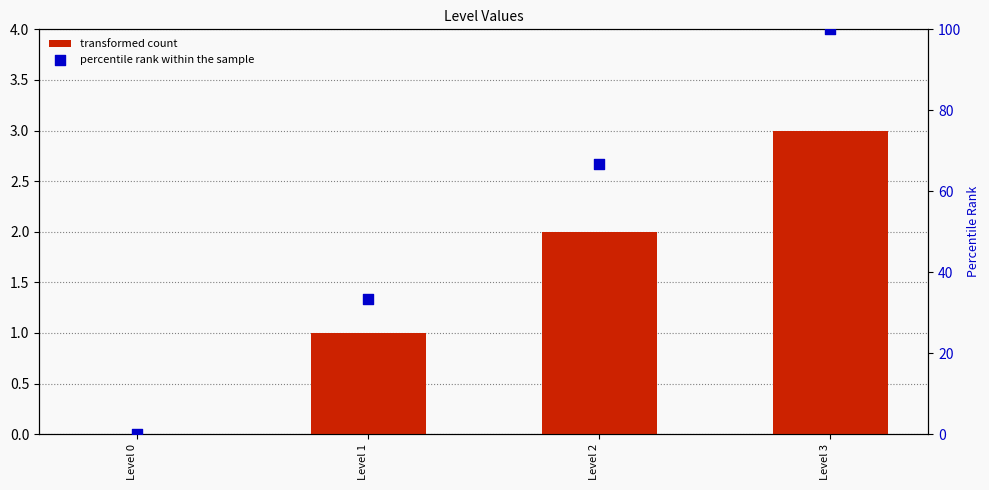

What are all the series names shown in the legend?

transformed count, percentile rank within the sample